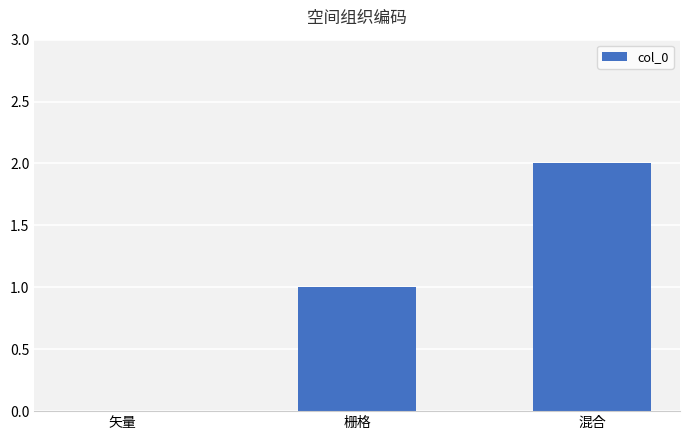

True or false: the data shows 0 at 混合.

False